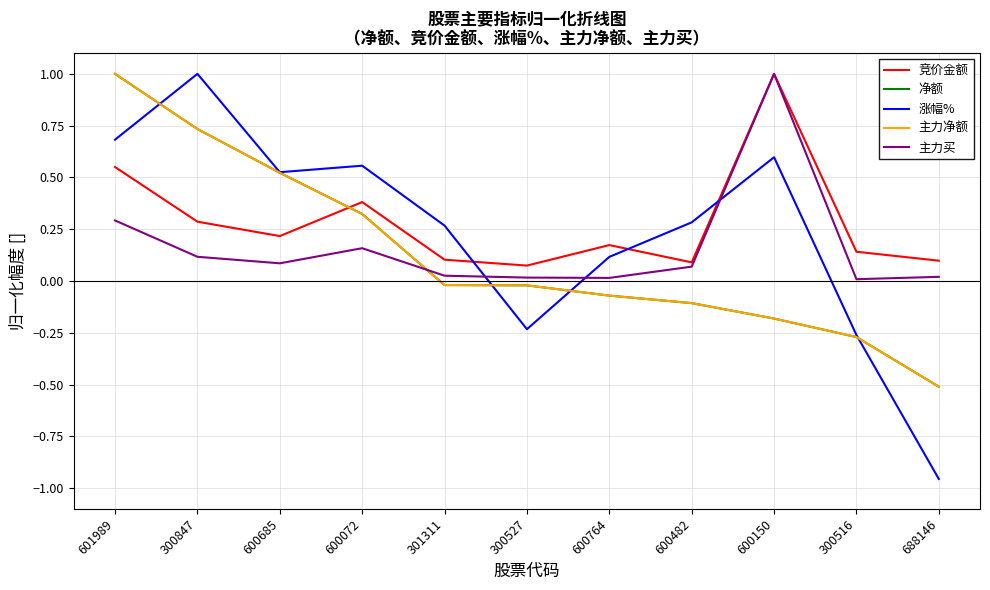

Does the chart display data point markers on the line(s)?

No